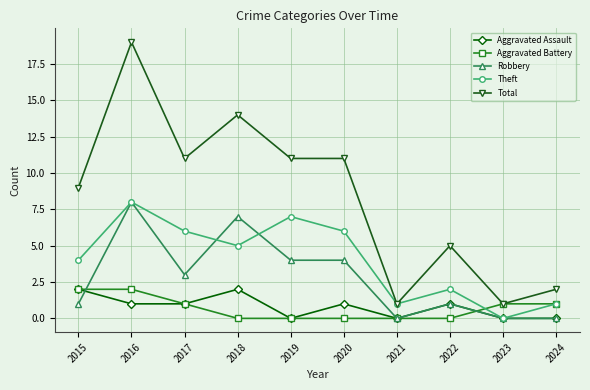

Which category has the highest value across all series?

2016